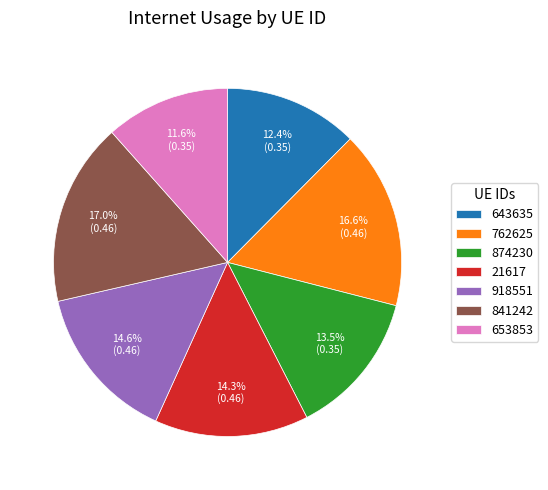

Does 653853 represent more than half of the total?

No